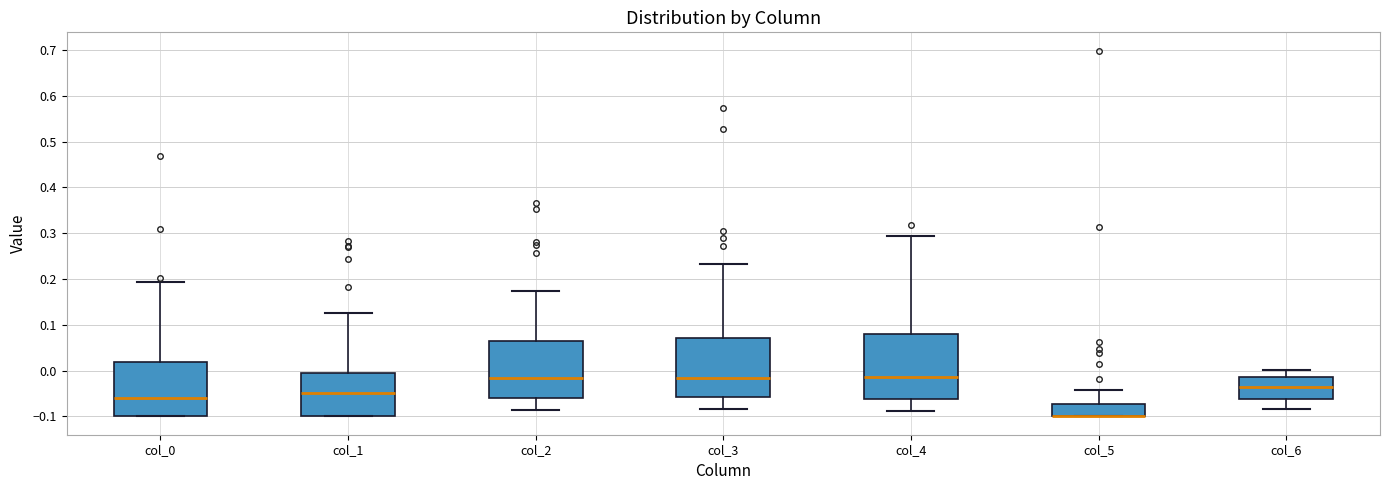

Reading left to right, transcribe this box plot: for each box, give where its median line is, the range the box spans, and where its two whiskers end, as read against the y-axis. The values are not printed on the chart, so give them approximately, as read against the axis.

col_0: median -0.06, box -0.10 to 0.02, whiskers -0.10 to 0.19
col_1: median -0.05, box -0.10 to 0.00, whiskers -0.10 to 0.13
col_2: median -0.02, box -0.06 to 0.07, whiskers -0.09 to 0.17
col_3: median -0.02, box -0.06 to 0.07, whiskers -0.08 to 0.23
col_4: median -0.01, box -0.06 to 0.08, whiskers -0.09 to 0.29
col_5: median -0.10 (drawn on the box's lower edge), box -0.10 to -0.07, whiskers -0.10 to -0.04
col_6: median -0.04, box -0.06 to -0.01, whiskers -0.08 to 0.00